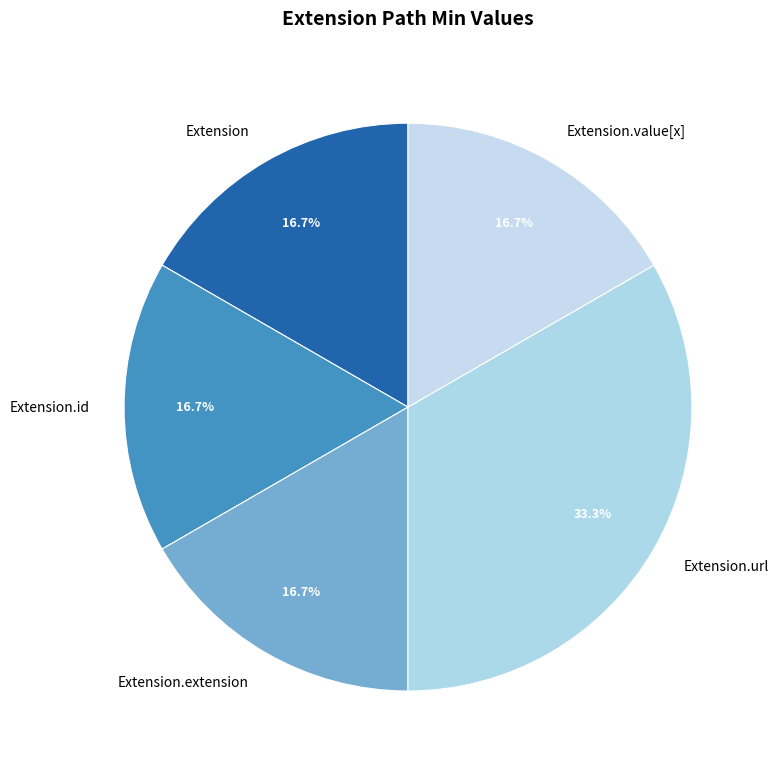

Does any single category account for the majority?

No